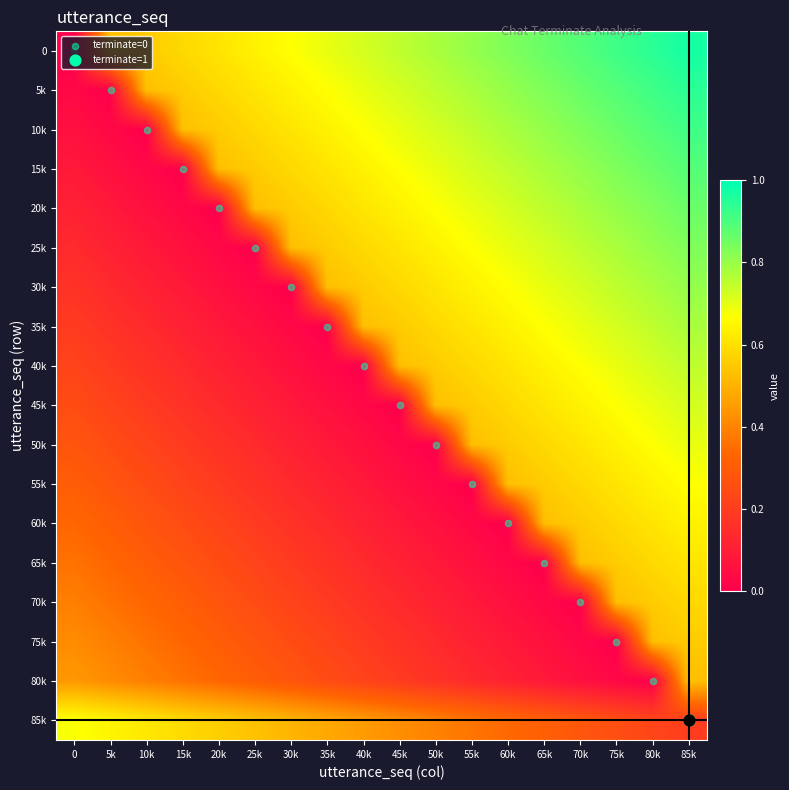

Reading right to left, transcribe all the data shown in this chart.

0: 85k=1.0	80k=0.9	75k=0.9	70k=0.9	65k=0.9	60k=0.8	55k=0.8	50k=0.8	45k=0.8	40k=0.7	35k=0.7	30k=0.7	25k=0.6	20k=0.6	15k=0.6	10k=0.6	5k=0.5	0=0.0
5k: 85k=0.9	80k=0.9	75k=0.9	70k=0.9	65k=0.8	60k=0.8	55k=0.8	50k=0.8	45k=0.7	40k=0.7	35k=0.7	30k=0.6	25k=0.6	20k=0.6	15k=0.6	10k=0.5	5k=0.0	0=0.0
10k: 85k=0.9	80k=0.9	75k=0.9	70k=0.8	65k=0.8	60k=0.8	55k=0.8	50k=0.7	45k=0.7	40k=0.7	35k=0.6	30k=0.6	25k=0.6	20k=0.6	15k=0.5	10k=0.0	5k=0.0	0=0.1
15k: 85k=0.9	80k=0.9	75k=0.8	70k=0.8	65k=0.8	60k=0.8	55k=0.7	50k=0.7	45k=0.7	40k=0.6	35k=0.6	30k=0.6	25k=0.6	20k=0.5	15k=0.0	10k=0.0	5k=0.1	0=0.1
20k: 85k=0.9	80k=0.8	75k=0.8	70k=0.8	65k=0.8	60k=0.7	55k=0.7	50k=0.7	45k=0.6	40k=0.6	35k=0.6	30k=0.6	25k=0.5	20k=0.0	15k=0.0	10k=0.1	5k=0.1	0=0.1
25k: 85k=0.8	80k=0.8	75k=0.8	70k=0.8	65k=0.7	60k=0.7	55k=0.7	50k=0.6	45k=0.6	40k=0.6	35k=0.6	30k=0.5	25k=0.0	20k=0.0	15k=0.1	10k=0.1	5k=0.1	0=0.1
30k: 85k=0.8	80k=0.8	75k=0.8	70k=0.7	65k=0.7	60k=0.7	55k=0.6	50k=0.6	45k=0.6	40k=0.6	35k=0.5	30k=0.0	25k=0.0	20k=0.1	15k=0.1	10k=0.1	5k=0.1	0=0.2
35k: 85k=0.8	80k=0.8	75k=0.7	70k=0.7	65k=0.7	60k=0.6	55k=0.6	50k=0.6	45k=0.6	40k=0.5	35k=0.0	30k=0.0	25k=0.1	20k=0.1	15k=0.1	10k=0.1	5k=0.2	0=0.2
40k: 85k=0.8	80k=0.7	75k=0.7	70k=0.7	65k=0.6	60k=0.6	55k=0.6	50k=0.6	45k=0.5	40k=0.0	35k=0.0	30k=0.1	25k=0.1	20k=0.1	15k=0.1	10k=0.2	5k=0.2	0=0.2
45k: 85k=0.7	80k=0.7	75k=0.7	70k=0.6	65k=0.6	60k=0.6	55k=0.6	50k=0.5	45k=0.0	40k=0.0	35k=0.1	30k=0.1	25k=0.1	20k=0.1	15k=0.2	10k=0.2	5k=0.2	0=0.2
50k: 85k=0.7	80k=0.7	75k=0.6	70k=0.6	65k=0.6	60k=0.6	55k=0.5	50k=0.0	45k=0.0	40k=0.1	35k=0.1	30k=0.1	25k=0.1	20k=0.2	15k=0.2	10k=0.2	5k=0.2	0=0.3
55k: 85k=0.7	80k=0.6	75k=0.6	70k=0.6	65k=0.6	60k=0.5	55k=0.0	50k=0.0	45k=0.1	40k=0.1	35k=0.1	30k=0.1	25k=0.2	20k=0.2	15k=0.2	10k=0.2	5k=0.3	0=0.3
60k: 85k=0.6	80k=0.6	75k=0.6	70k=0.6	65k=0.5	60k=0.0	55k=0.0	50k=0.1	45k=0.1	40k=0.1	35k=0.1	30k=0.2	25k=0.2	20k=0.2	15k=0.2	10k=0.3	5k=0.3	0=0.3
65k: 85k=0.6	80k=0.6	75k=0.6	70k=0.5	65k=0.0	60k=0.0	55k=0.1	50k=0.1	45k=0.1	40k=0.1	35k=0.2	30k=0.2	25k=0.2	20k=0.2	15k=0.3	10k=0.3	5k=0.3	0=0.4
70k: 85k=0.6	80k=0.6	75k=0.5	70k=0.0	65k=0.0	60k=0.1	55k=0.1	50k=0.1	45k=0.1	40k=0.2	35k=0.2	30k=0.2	25k=0.2	20k=0.3	15k=0.3	10k=0.3	5k=0.4	0=0.4
75k: 85k=0.6	80k=0.5	75k=0.0	70k=0.0	65k=0.1	60k=0.1	55k=0.1	50k=0.1	45k=0.2	40k=0.2	35k=0.2	30k=0.2	25k=0.3	20k=0.3	15k=0.3	10k=0.4	5k=0.4	0=0.4
80k: 85k=0.5	80k=0.0	75k=0.0	70k=0.1	65k=0.1	60k=0.1	55k=0.1	50k=0.2	45k=0.2	40k=0.2	35k=0.2	30k=0.3	25k=0.3	20k=0.3	15k=0.4	10k=0.4	5k=0.4	0=0.4
85k: 85k=0.2	80k=0.2	75k=0.3	70k=0.3	65k=0.3	60k=0.3	55k=0.4	50k=0.4	45k=0.4	40k=0.5	35k=0.5	30k=0.5	25k=0.5	20k=0.6	15k=0.6	10k=0.6	5k=0.6	0=0.7